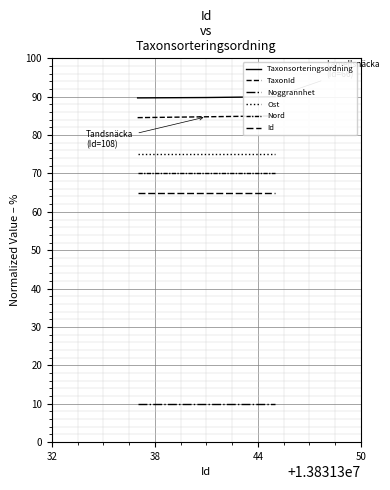

Is the value of Ost at 38 greater than the value of Nord at 44?

Yes